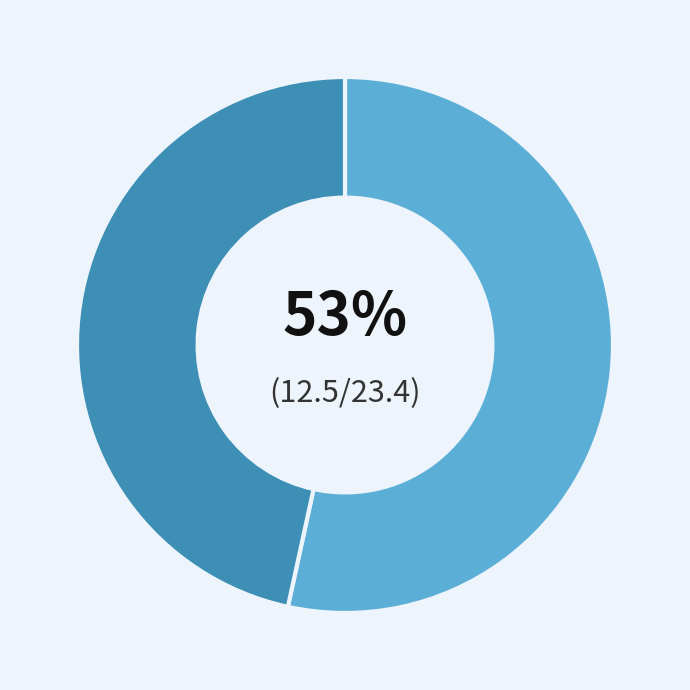

To the nearest percent, what is the average slice percentage?

50%